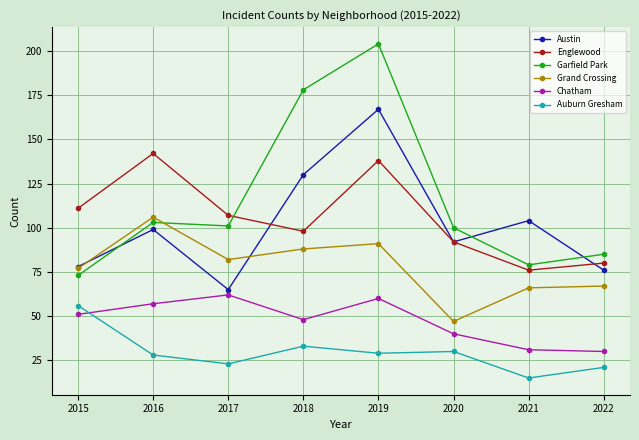

At which category is the sum across all series the highest?

2019